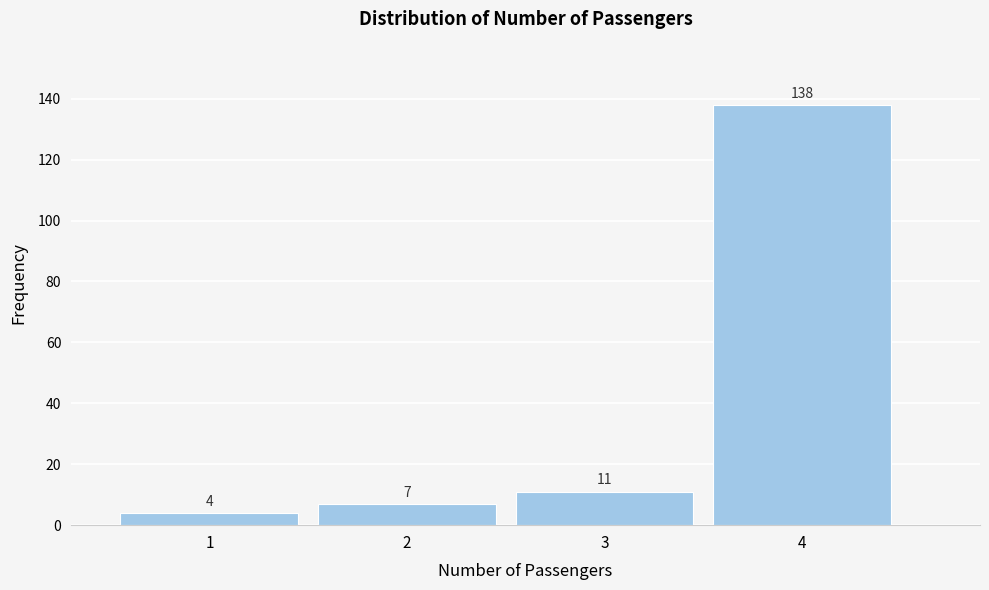

Reading left to right, list all the values displayed in this chart.

1=4	2=7	3=11	4=138